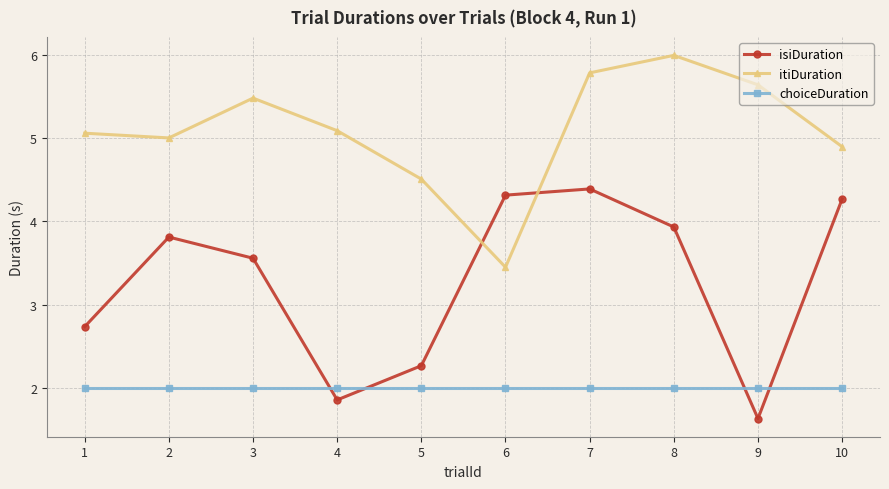

At which category does itiDuration reach its first local peak?

3